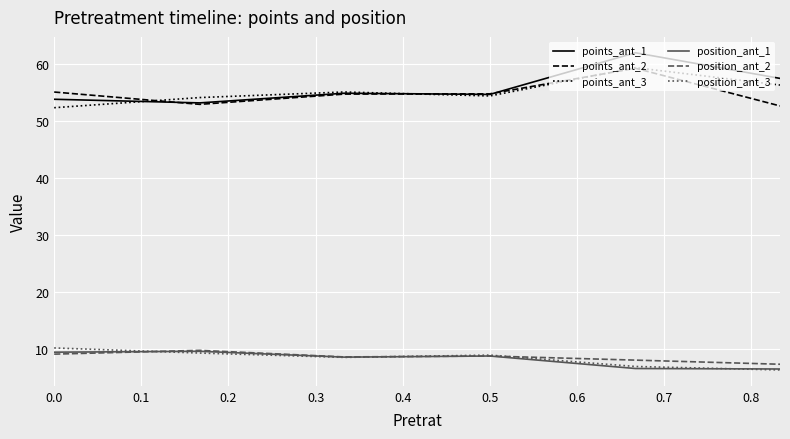

True or false: points_ant_2 and position_ant_1 intersect in this chart.

False